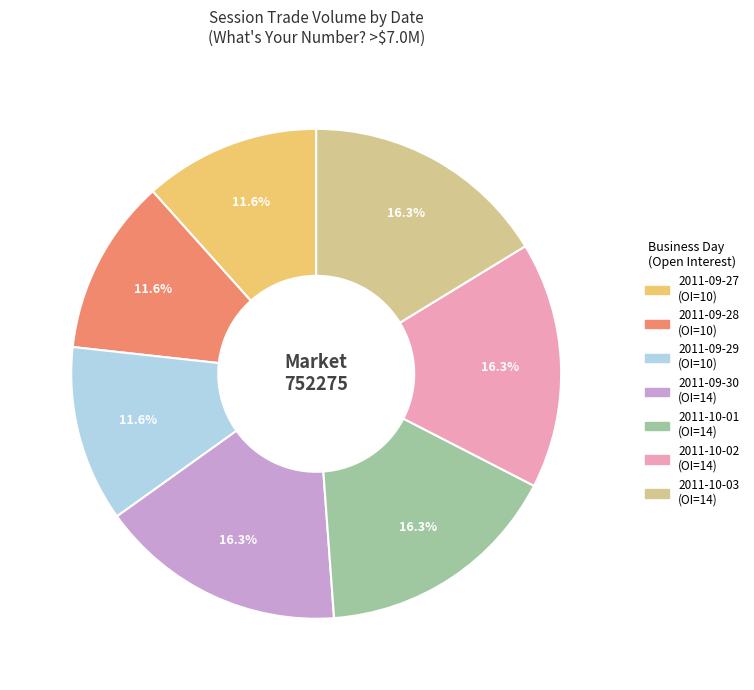

Is there any slice that represents more than half of the pie?

No